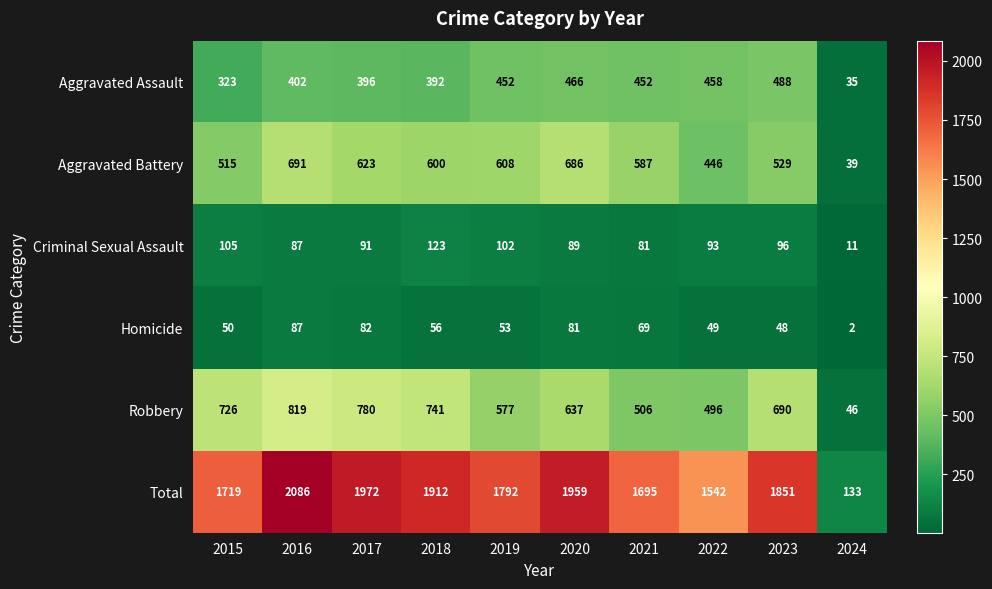

What is the smallest value displayed?

2